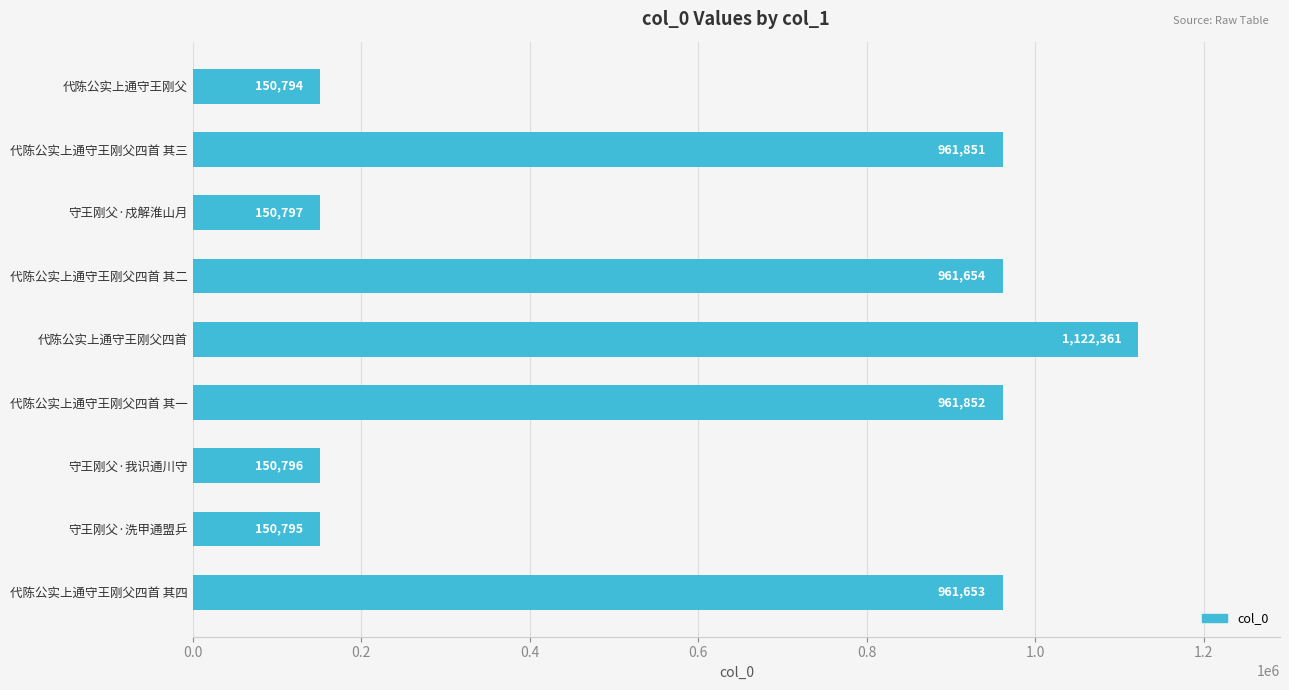

Count the number of data series in this chart.

1